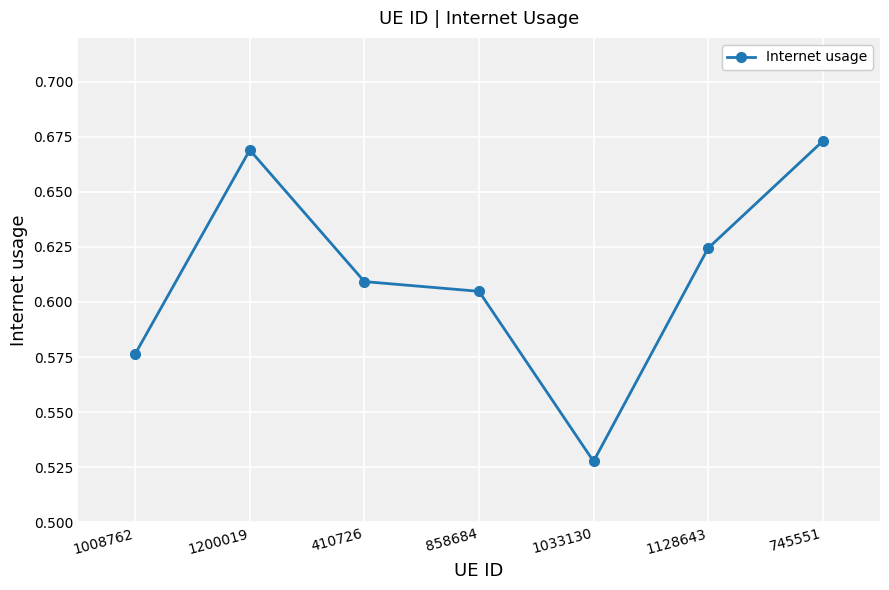

How many lines are shown in the chart?

1